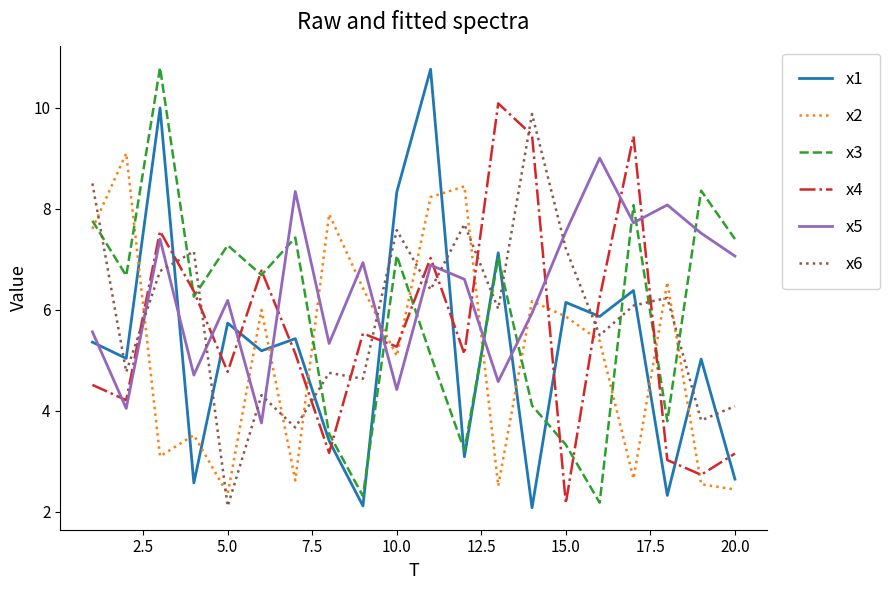

What is the average value of the x4 series?

5.6